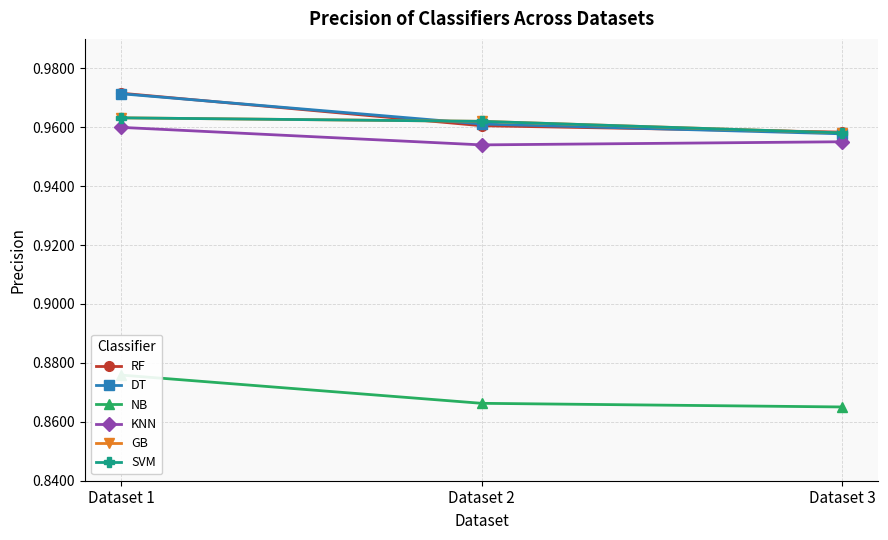

What is the greatest value displayed?

1.0